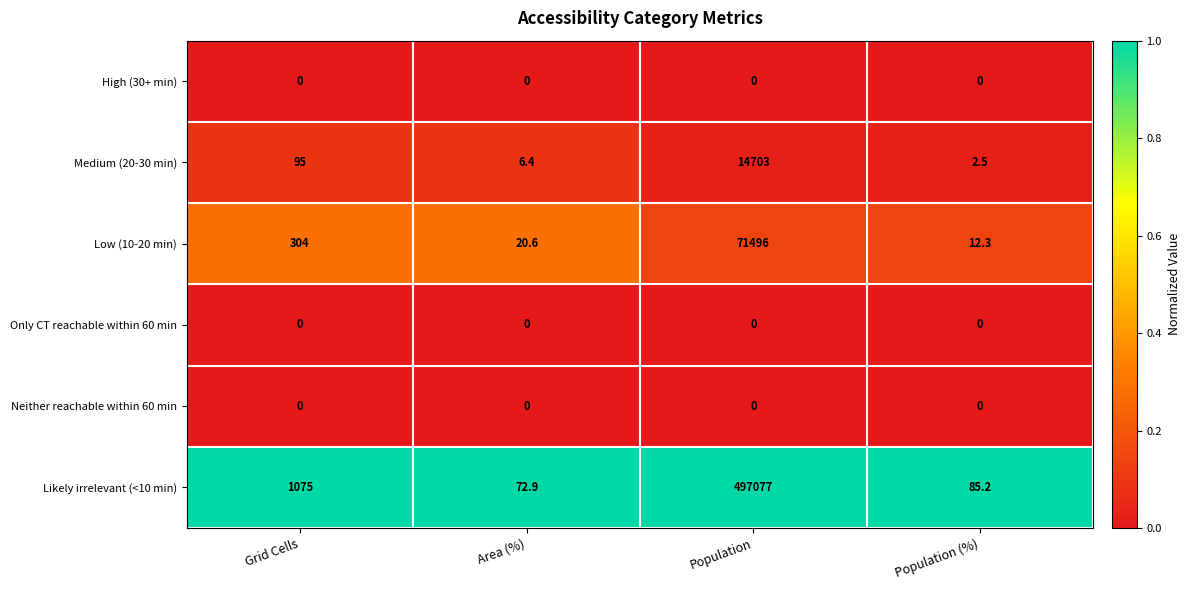

The Likely irrelevant (<10 min) series shows 85.2 at Population (%). True or false?

True